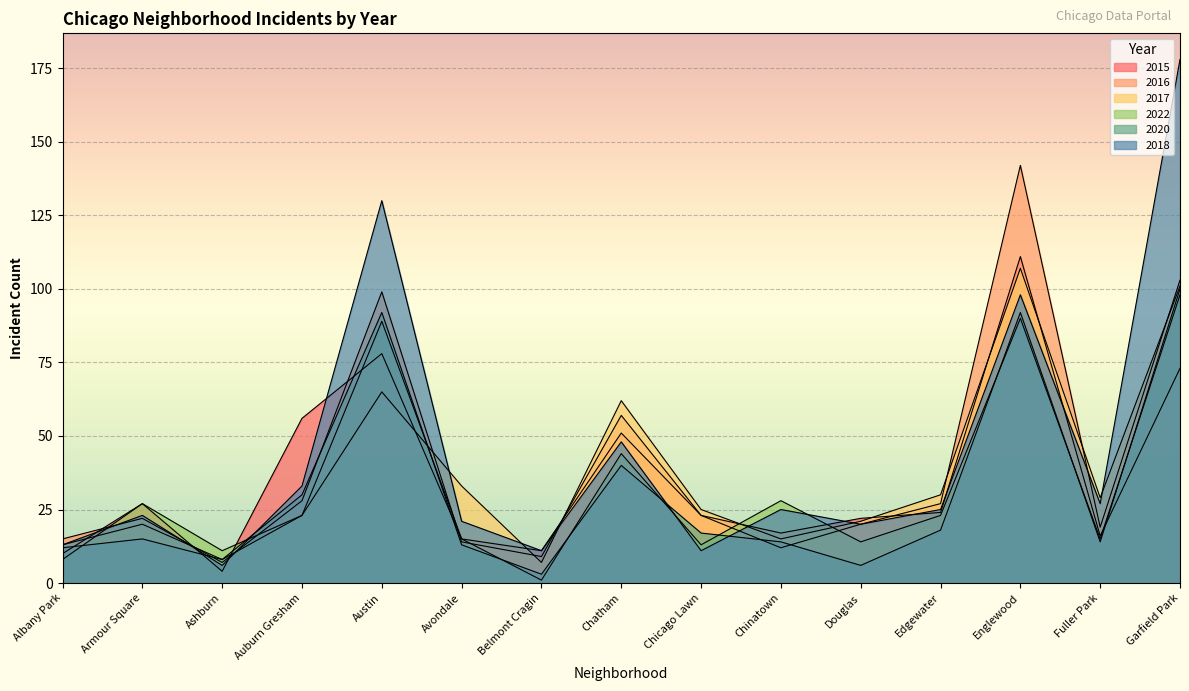

Is it true that 2017 equals 7 at Belmont Cragin?

True